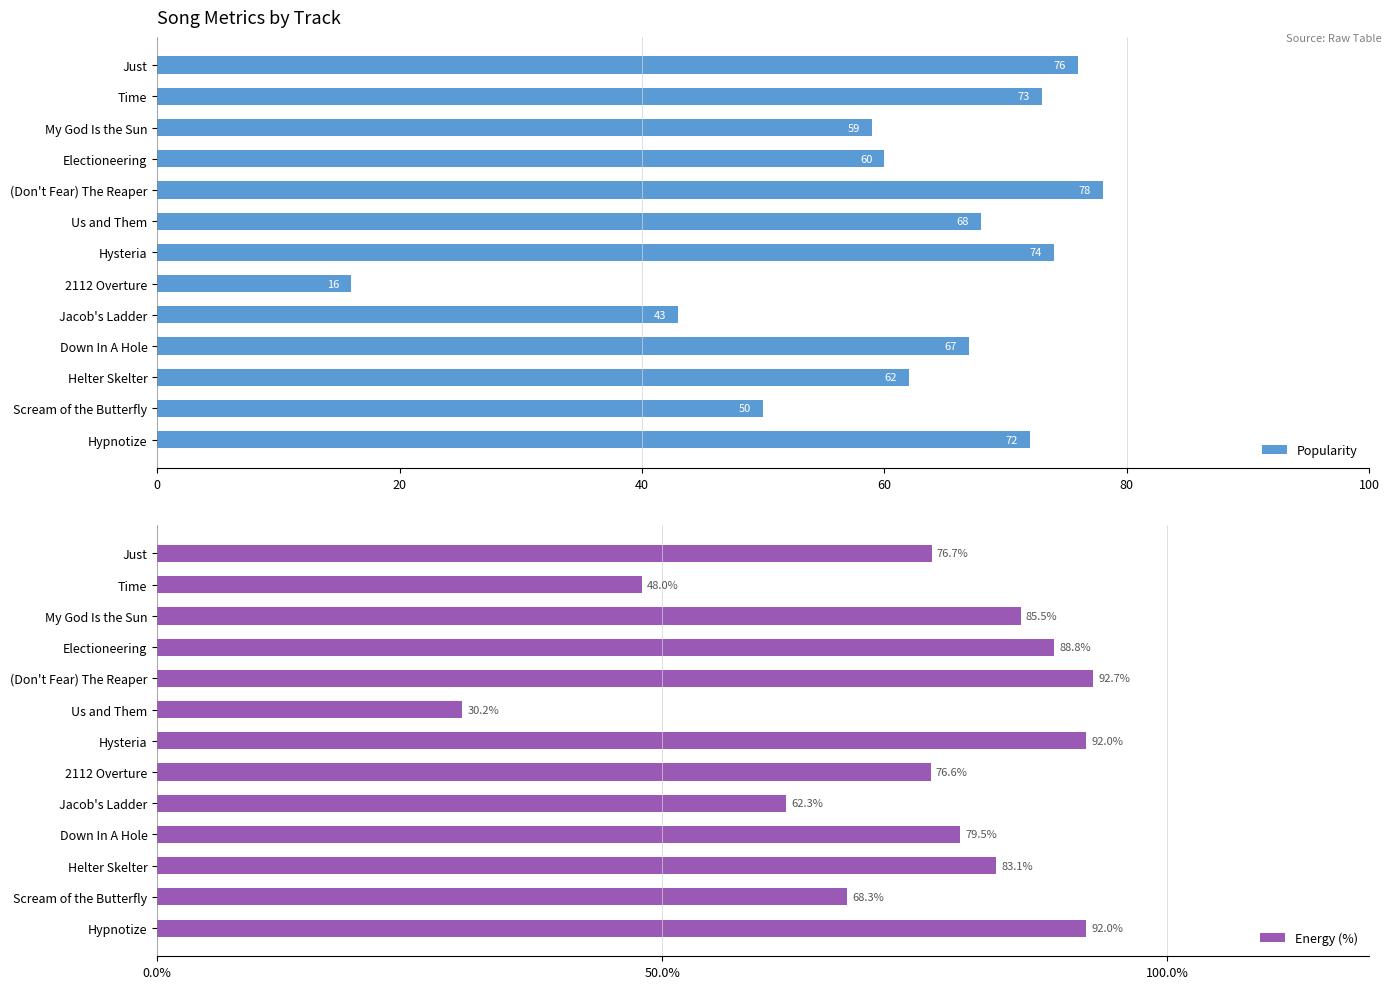

Read the Energy (%) value at (Don't Fear) The Reaper.

92.7